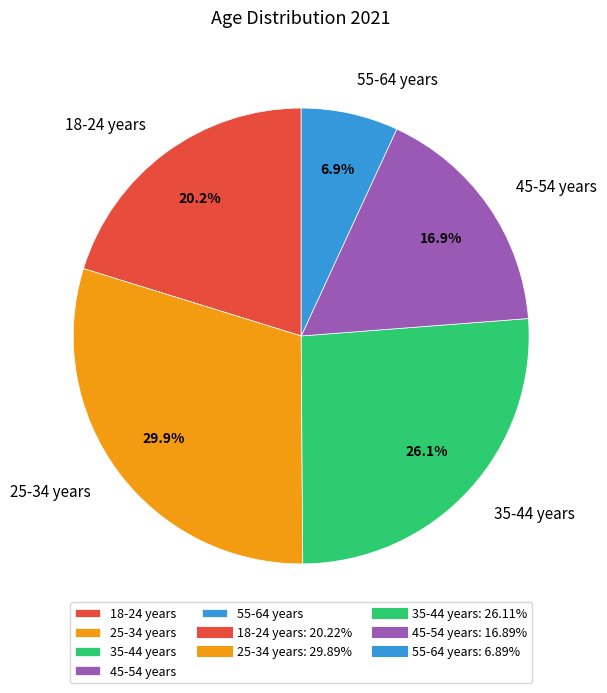

Combined, do 25-34 years and 45-54 years account for over 50%?

No